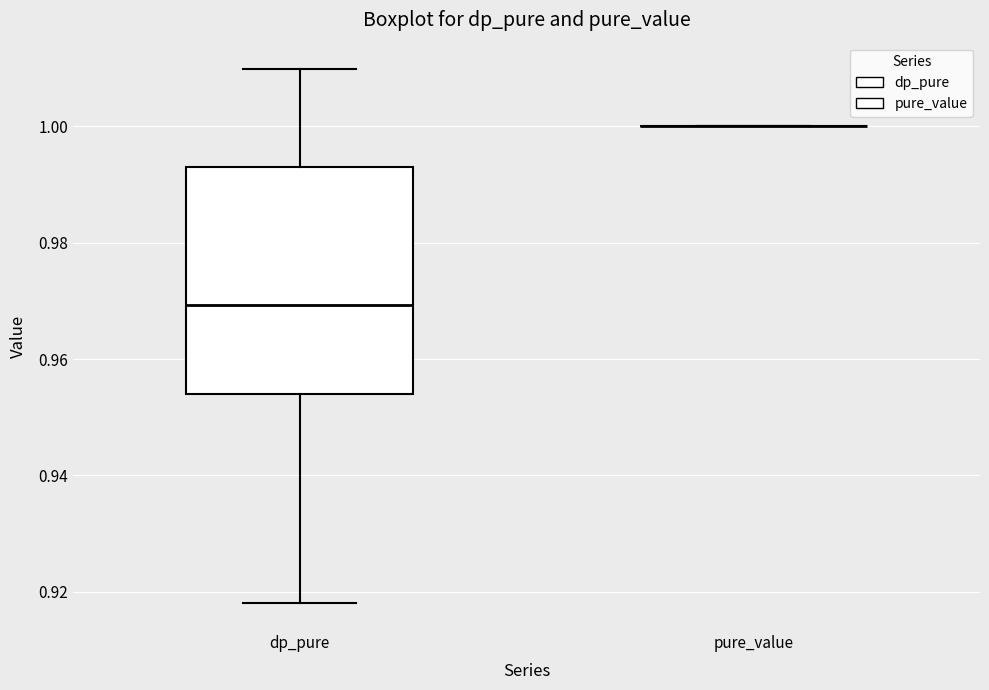

Comparing the boxes themselves (not the whiskers), which one is the tallest?

dp_pure